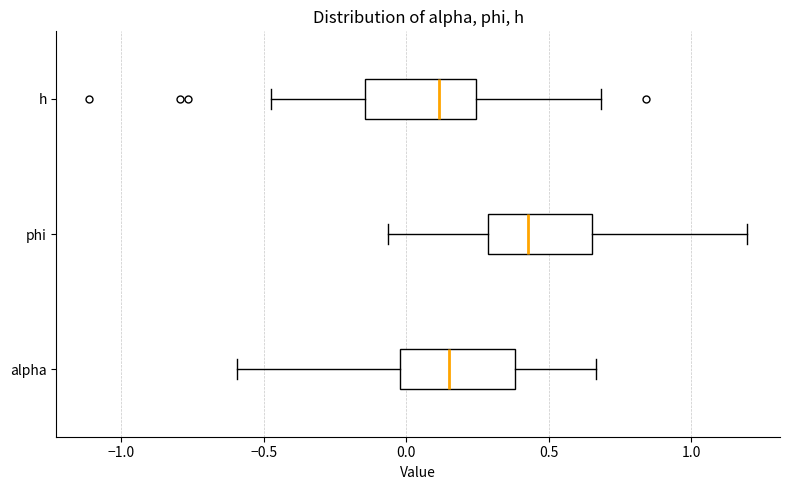

Where does the left whisker of the box for alpha end on the x-axis? The values are not printed on the chart, so give them approximately, as read against the axis.

-0.60